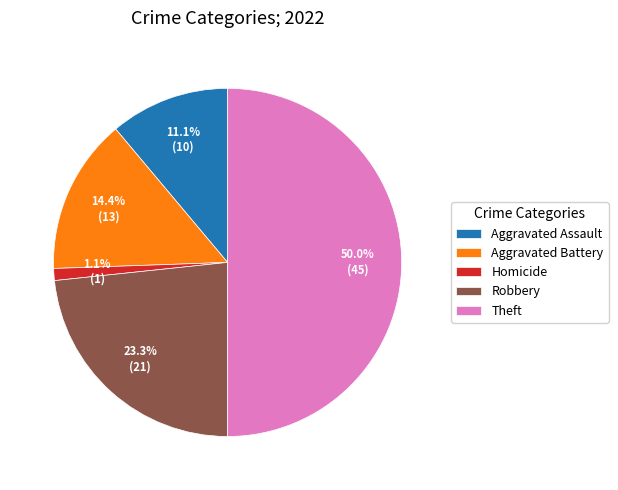

Is Robbery the majority of the pie?

No